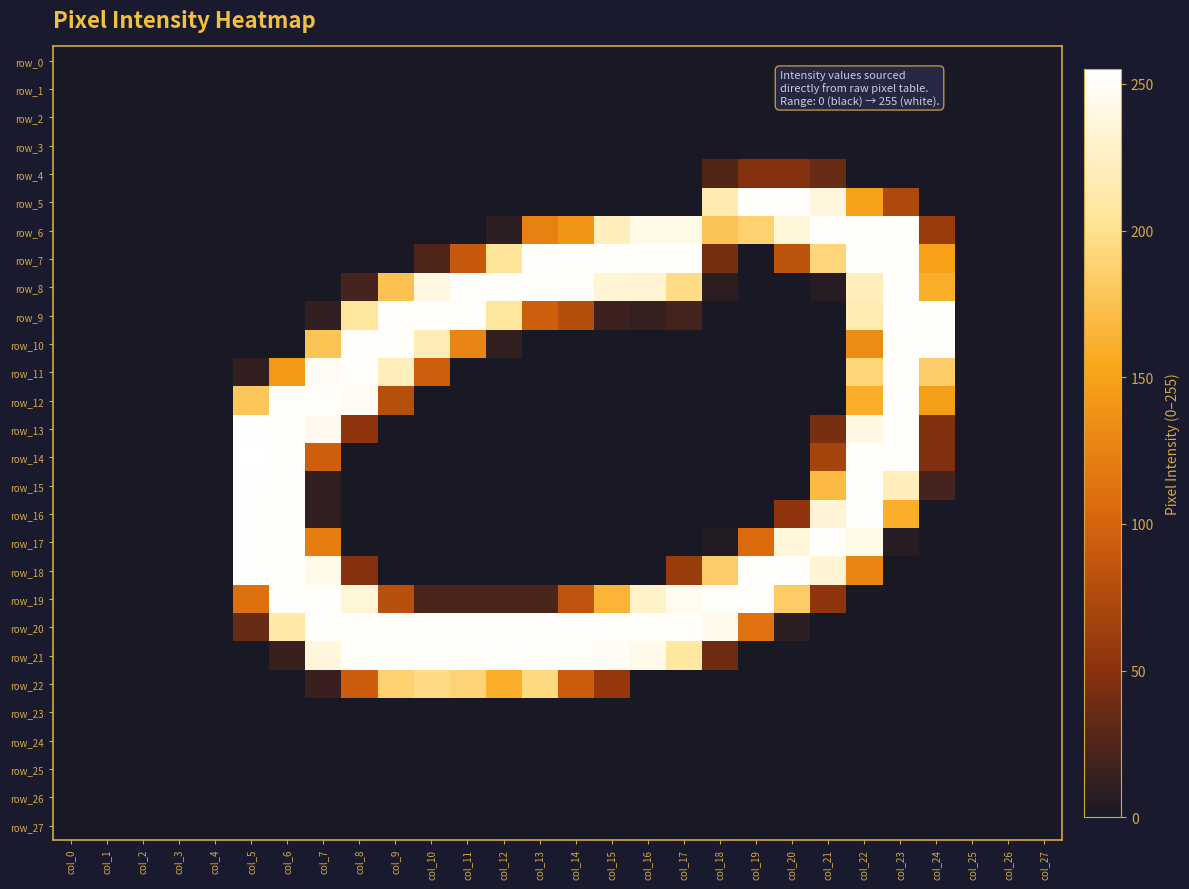

At which category does the chart reach its peak across all series?

col_5